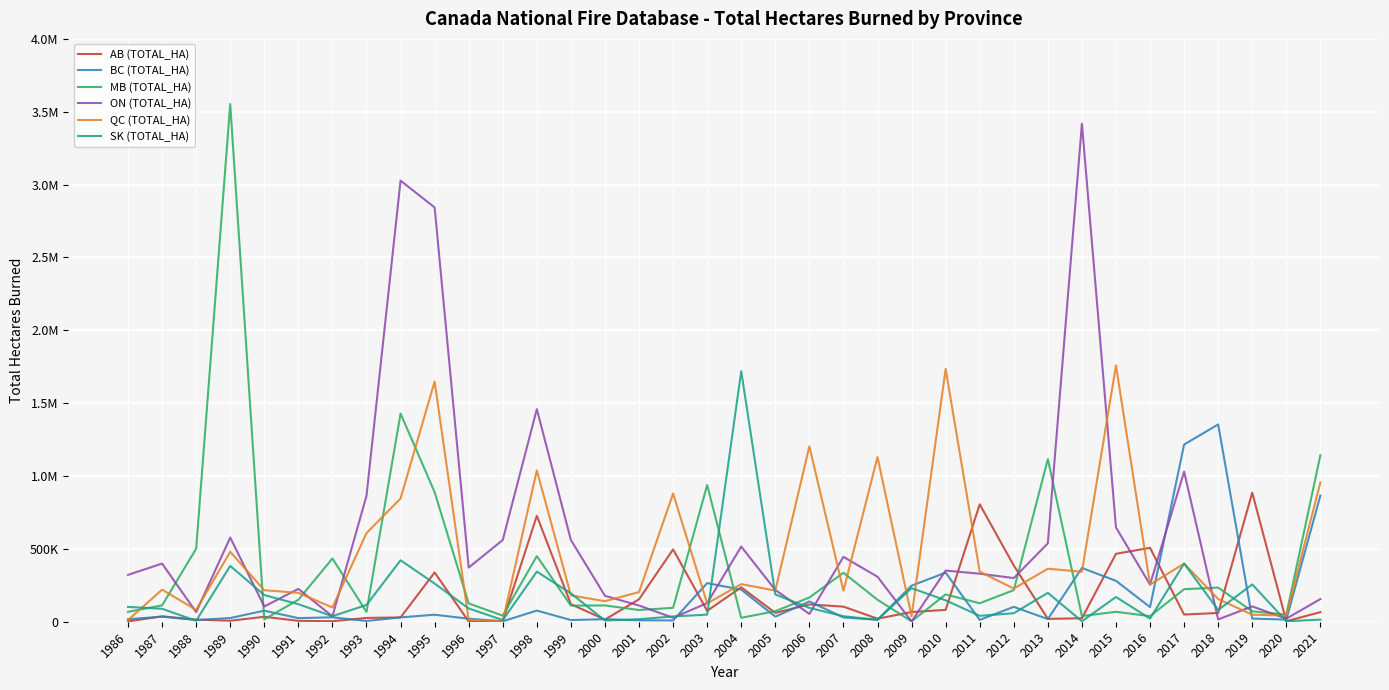

The AB (TOTAL_HA) series shows 33064.9 at 2013. True or false?

False